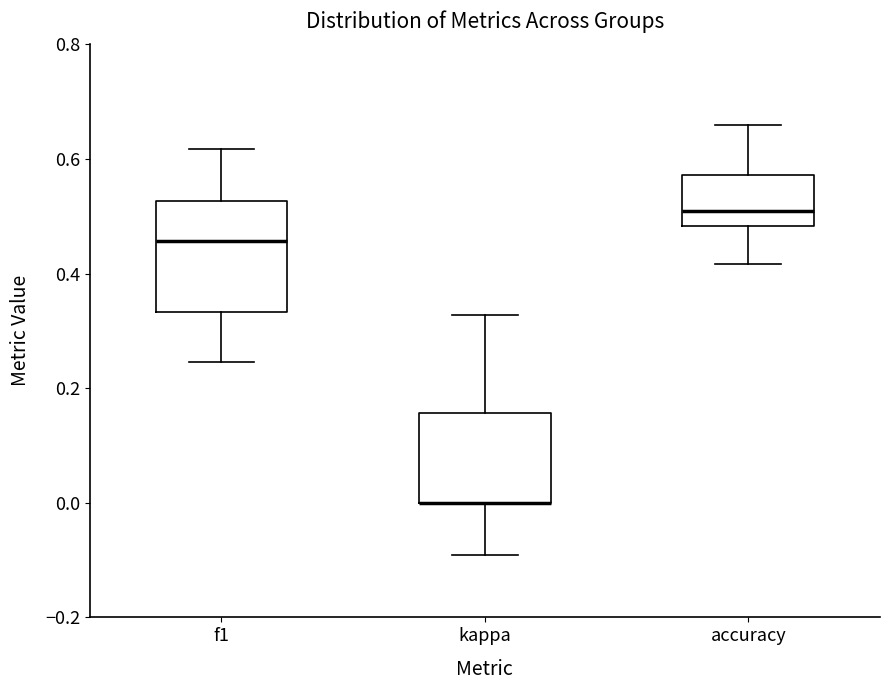

Reading left to right, transcribe this box plot: for each box, give where its median line is, the range the box spans, and where its two whiskers end, as read against the y-axis. The values are not printed on the chart, so give them approximately, as read against the axis.

f1: median 0.46, box 0.34 to 0.52, whiskers 0.24 to 0.62
kappa: median 0.00 (drawn on the box's lower edge), box 0.00 to 0.16, whiskers -0.10 to 0.32
accuracy: median 0.50, box 0.48 to 0.58, whiskers 0.42 to 0.66